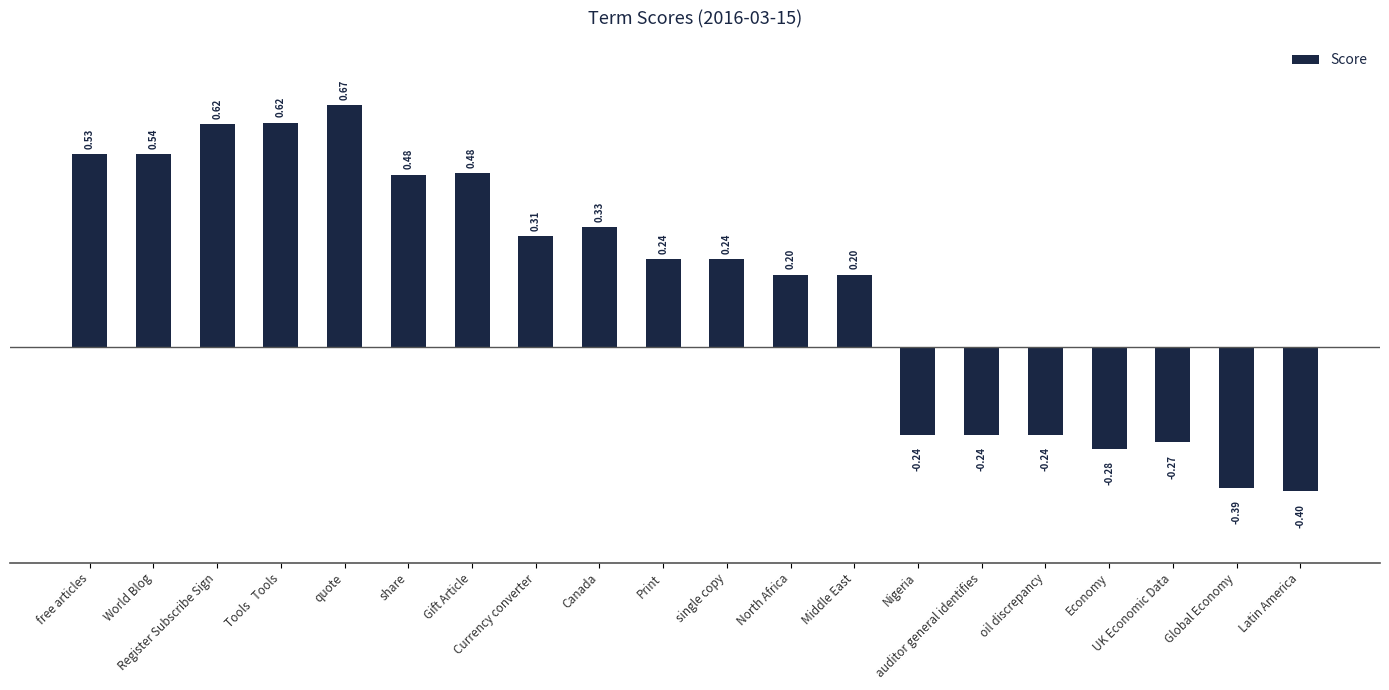

What is the approximate value at Global Economy?

-0.4